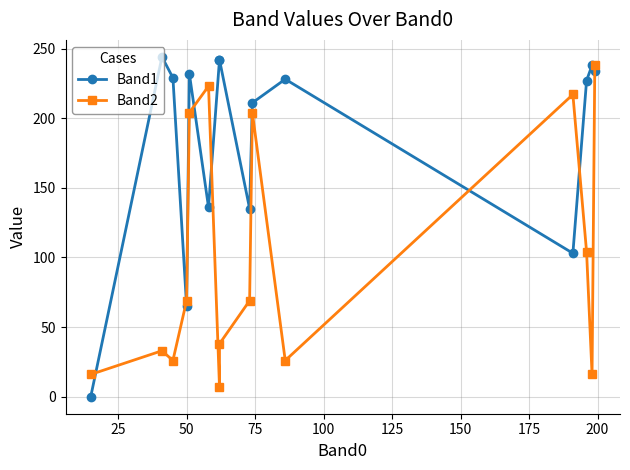

What are all the series names shown in the legend?

Band1, Band2